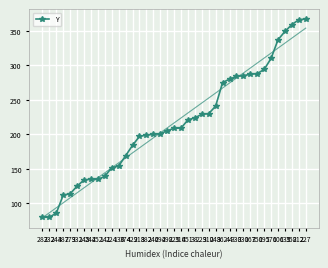

What is the minimum value shown in the chart?

80